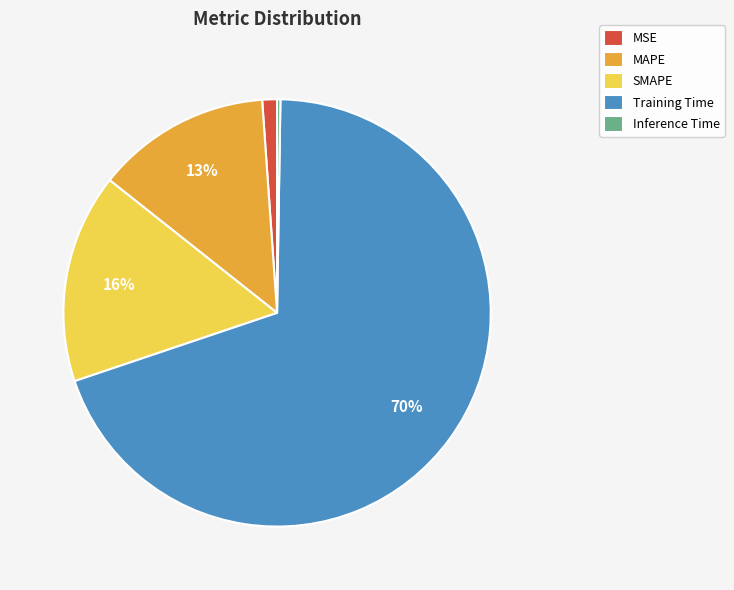

Is it true that MSE is 11% of the pie?

False